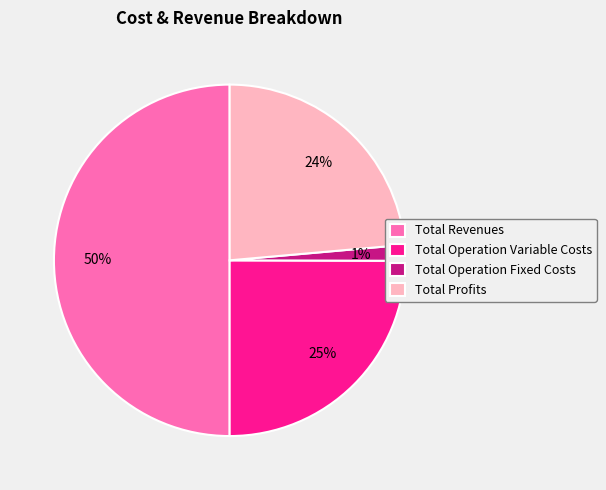

How many segments does this pie chart have?

4